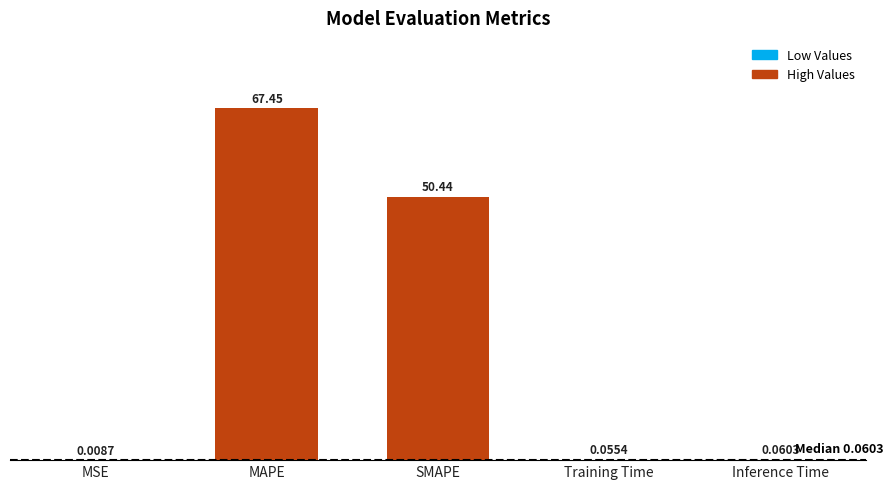

Does the chart contain stacked bars?

No